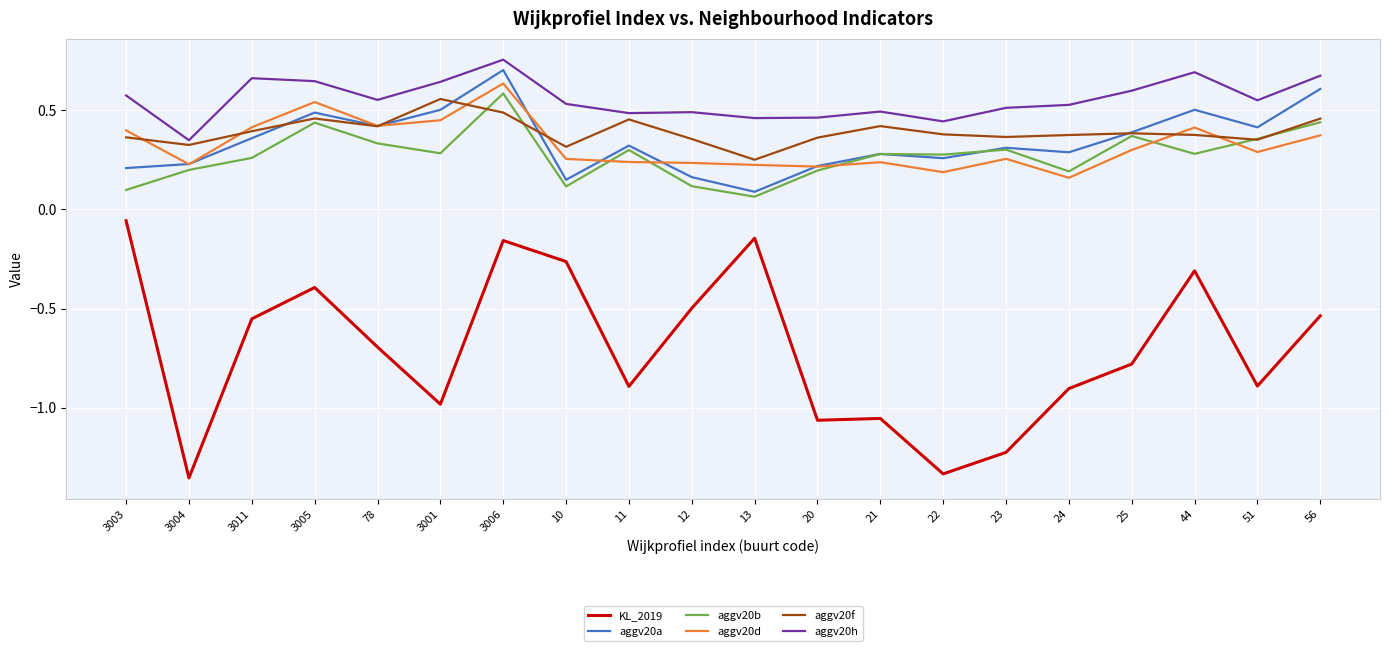

Which category has the lowest value across all series?

3004